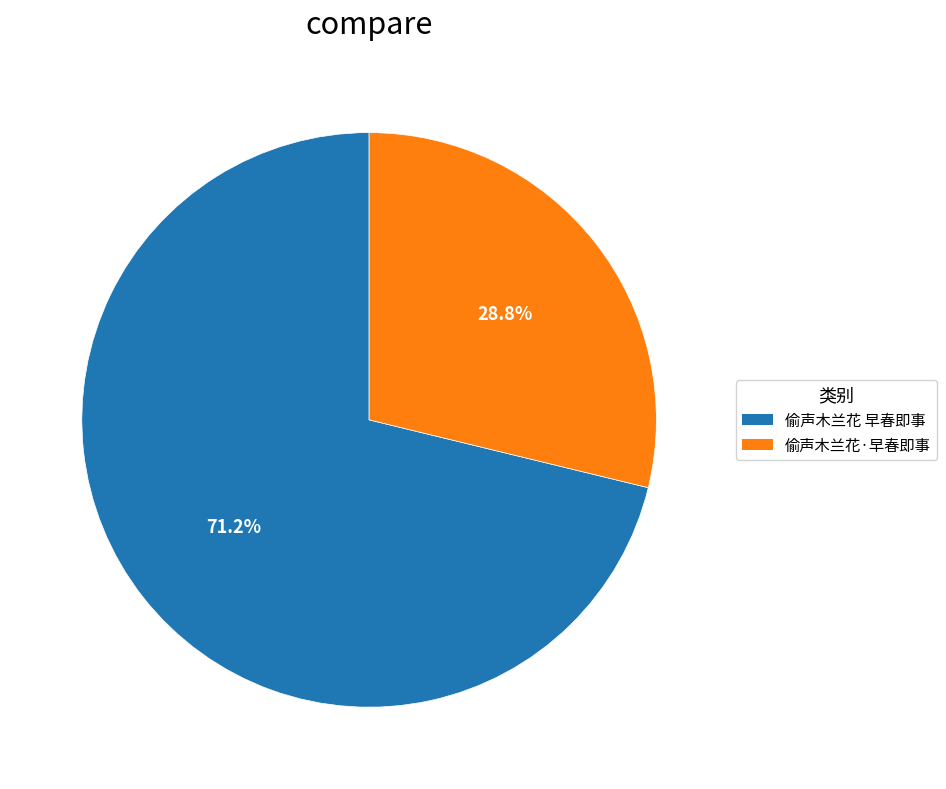

How many slices are in this pie chart?

2